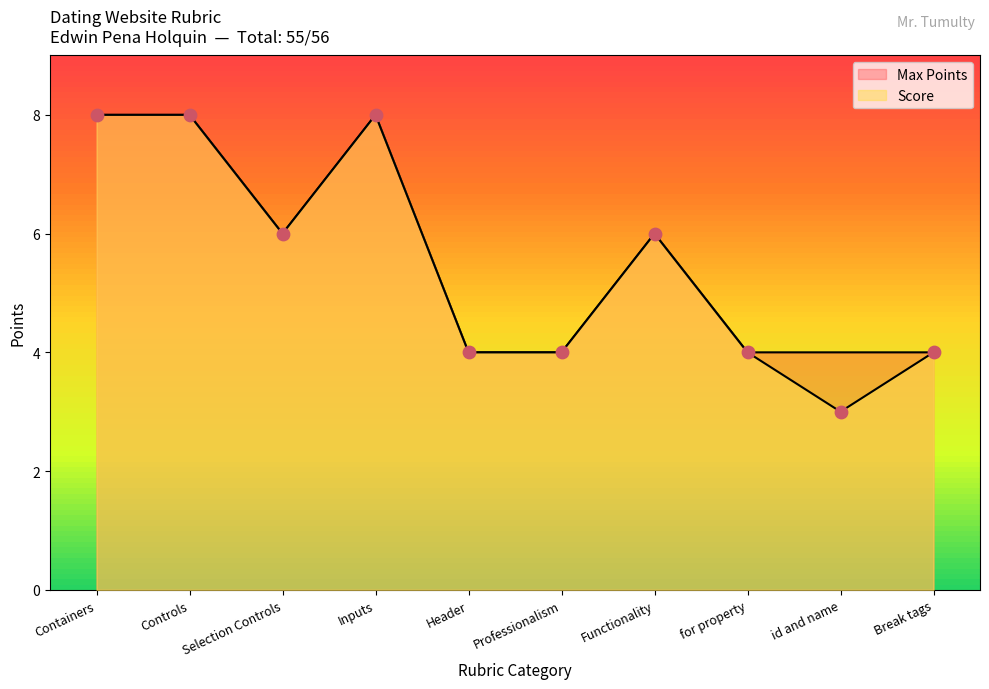

Is the value of Max Points at Selection Controls greater than the value of Score at Containers?

No